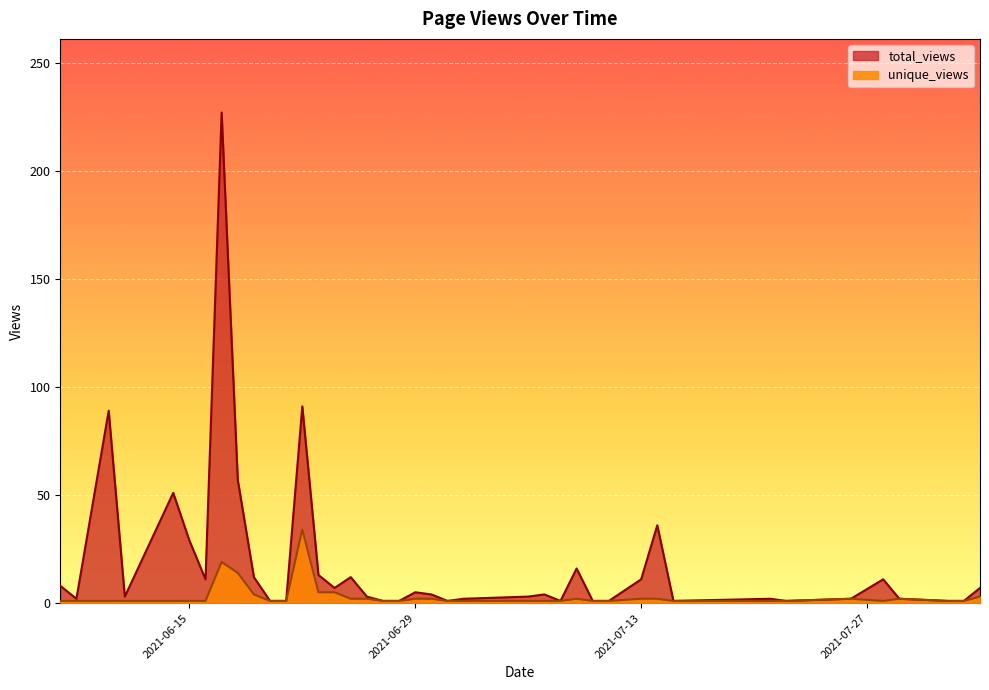

True or false: total_views and unique_views intersect in this chart.

False